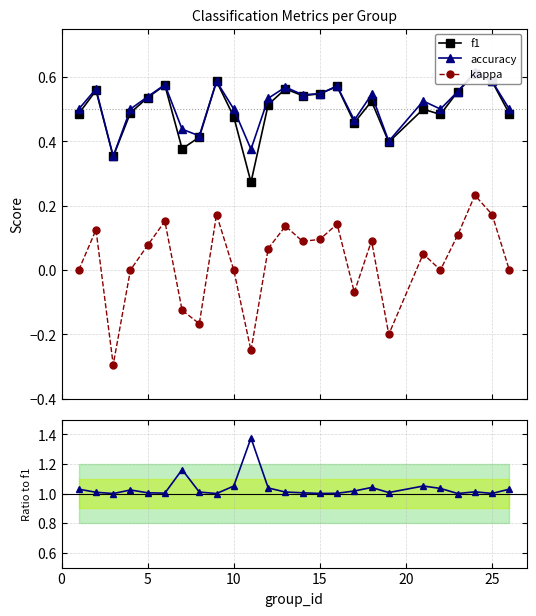

What is the lowest value of the accuracy series?

0.4